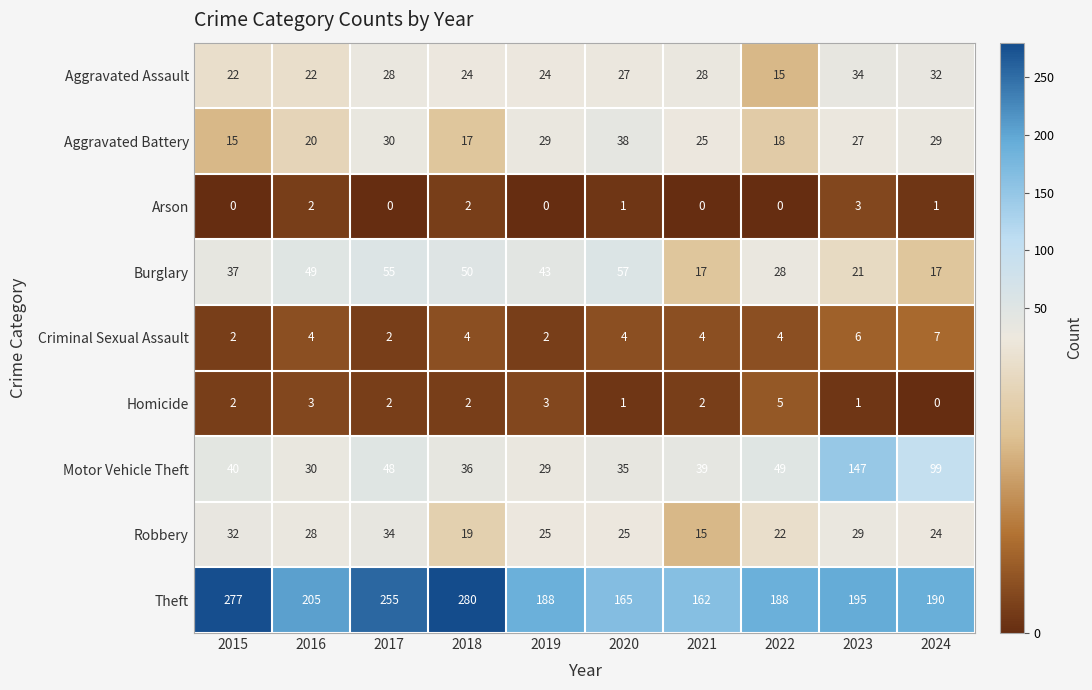

Which series has the largest total across all categories?

Theft